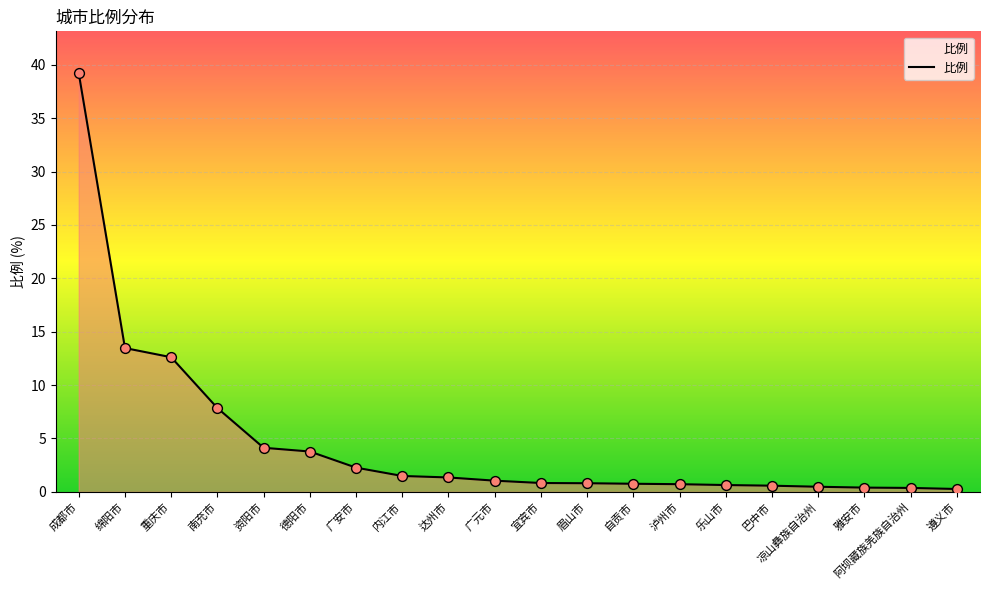

What is the change in value from 重庆市 to 南充市?

-4.8